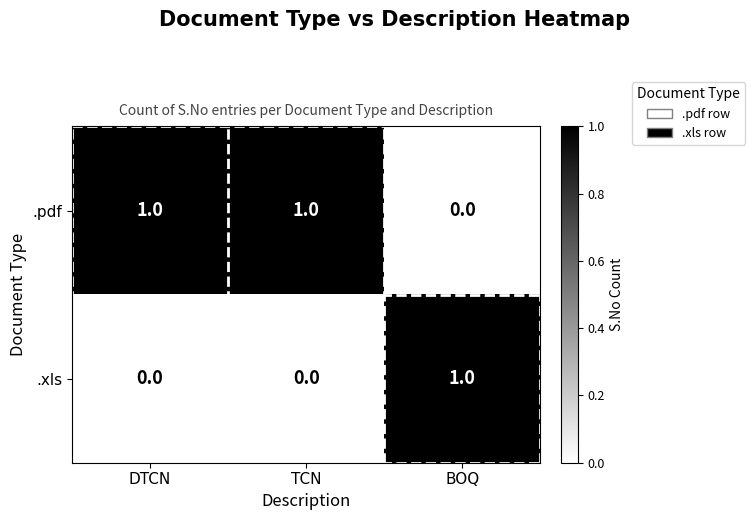

List the series in order of their overall mean, highest first.

.pdf, .xls